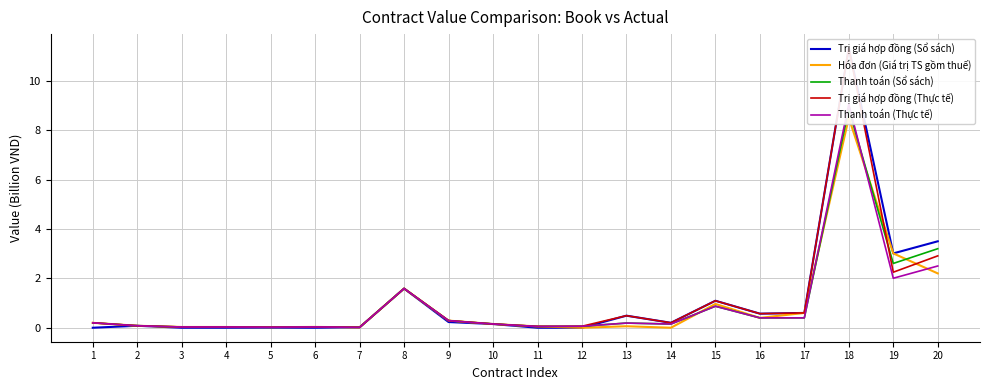

Which series has the largest total across all categories?

Trị giá hợp đồng (Sổ sách)